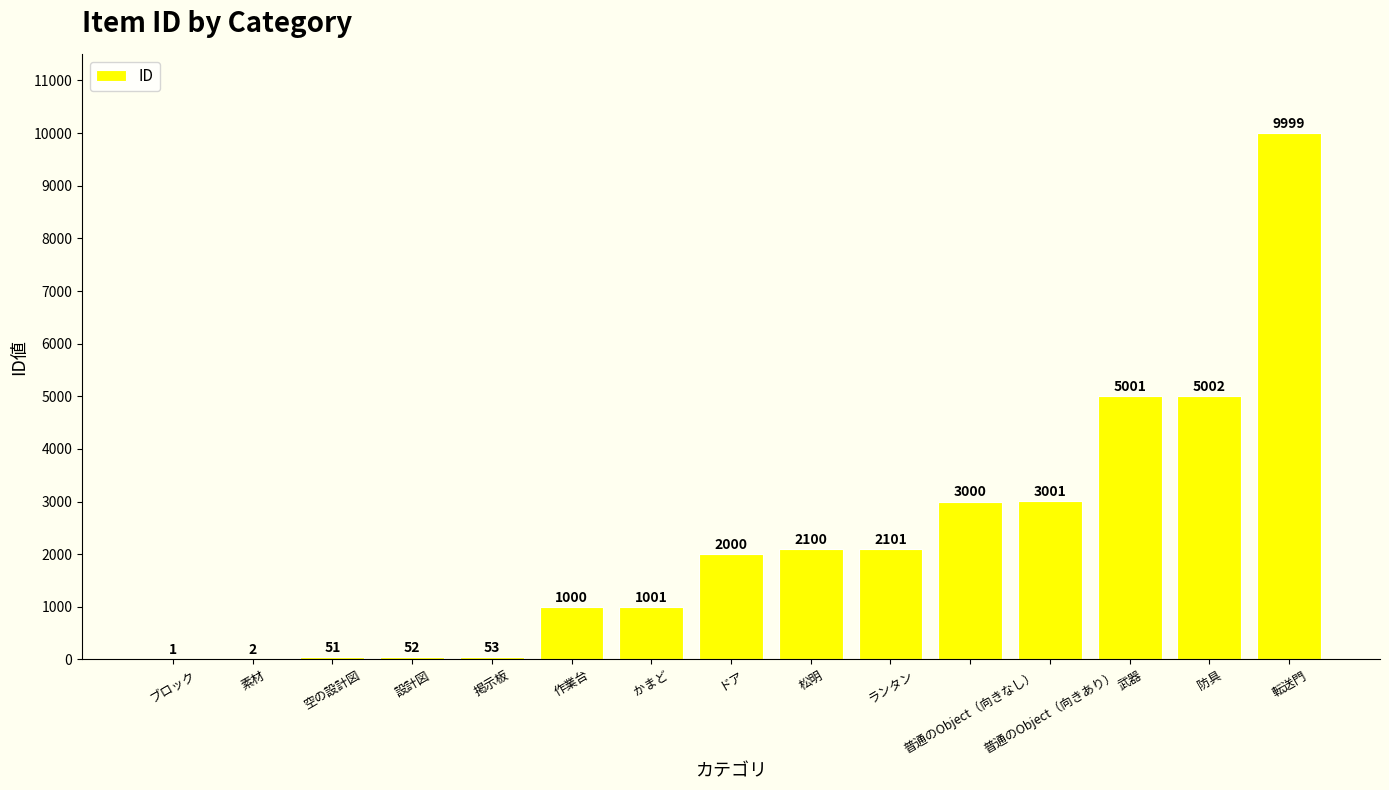

Which has a higher value, 松明 or 空の設計図?

松明